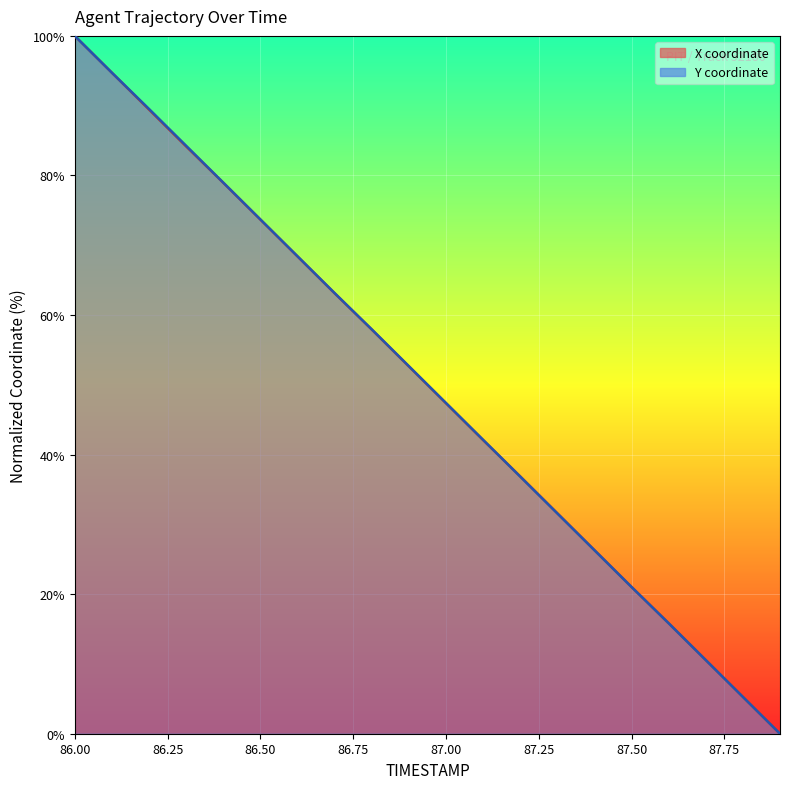

At which label does Y reach its minimum?

87.9